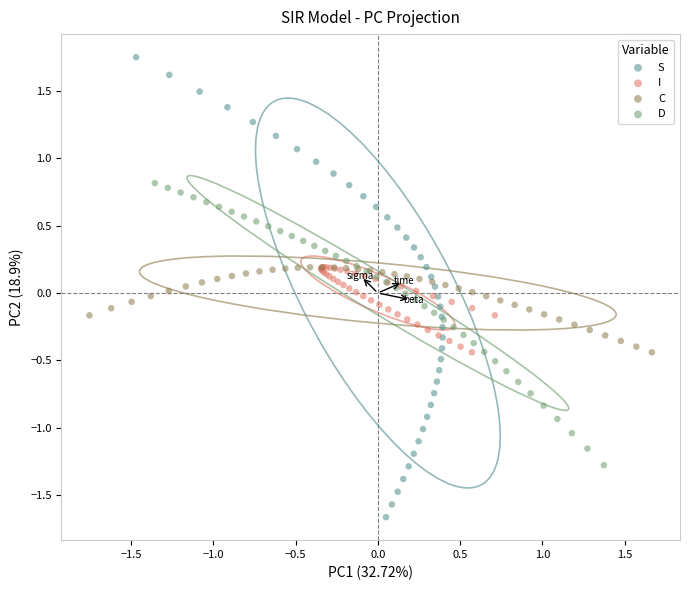

Which series has the widest spread of Y values?

S